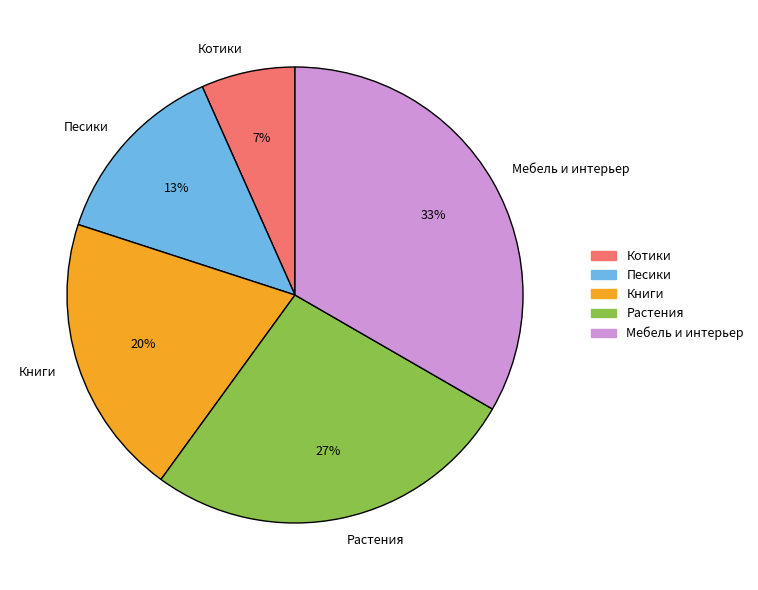

Is the sum of Книги and Песики greater than half?

No